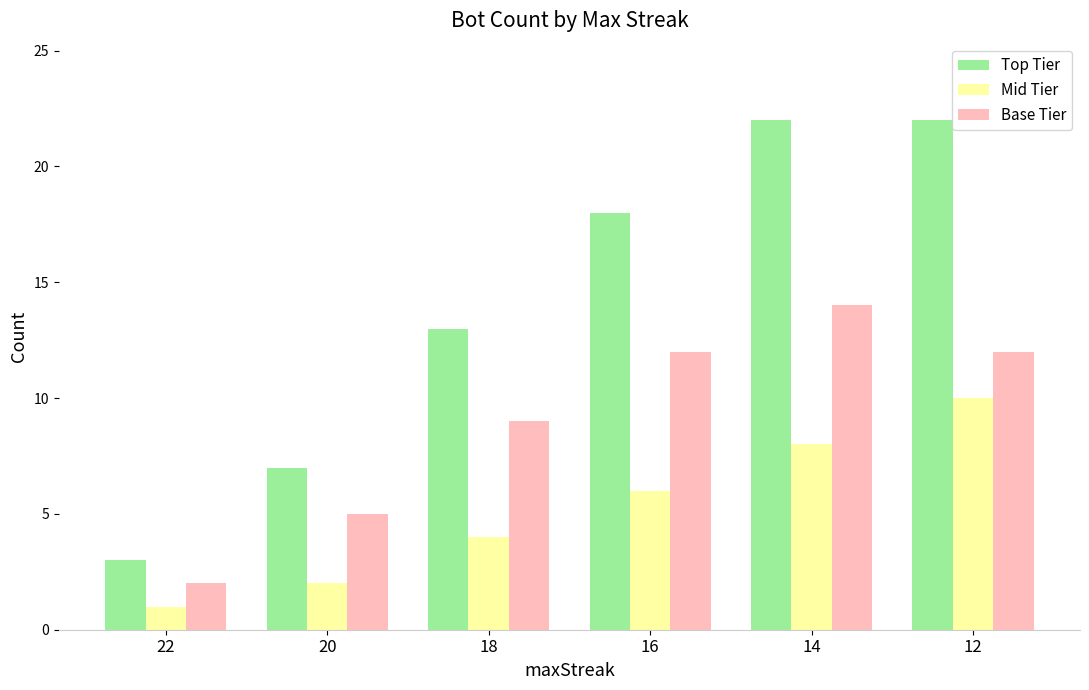

What is the sum of all Base Tier values?

54